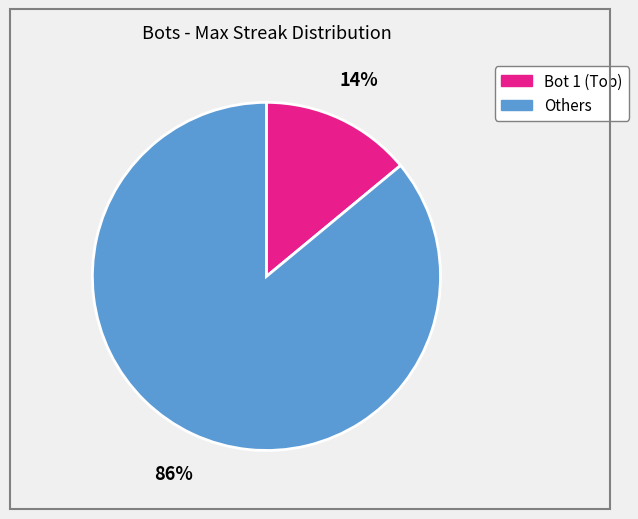

Does any single category account for the majority?

Yes